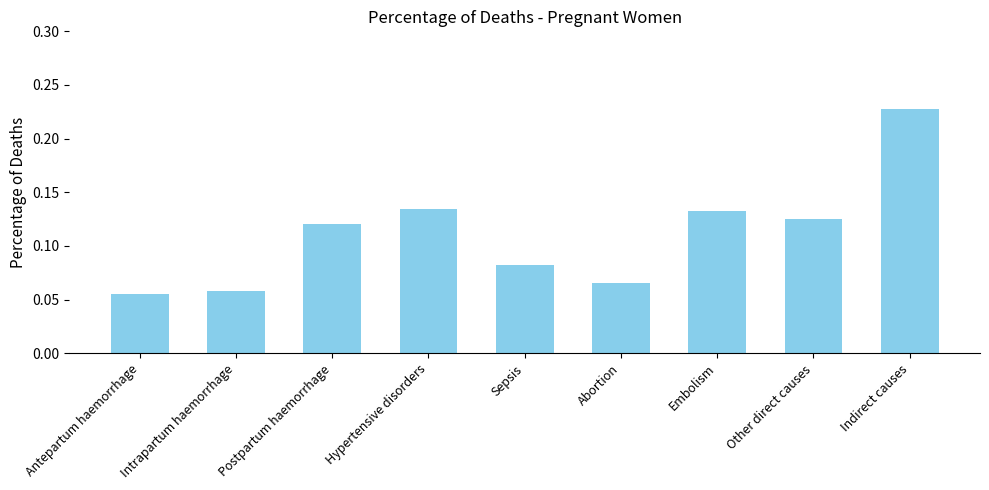

Is it true that the value at Intrapartum haemorrhage is 0.0?

False